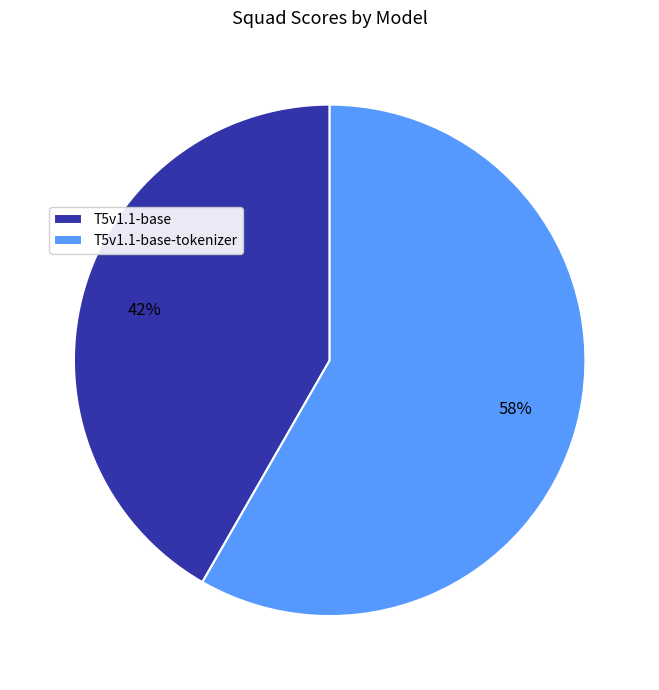

Which category accounts for the majority?

T5v1.1-base-tokenizer